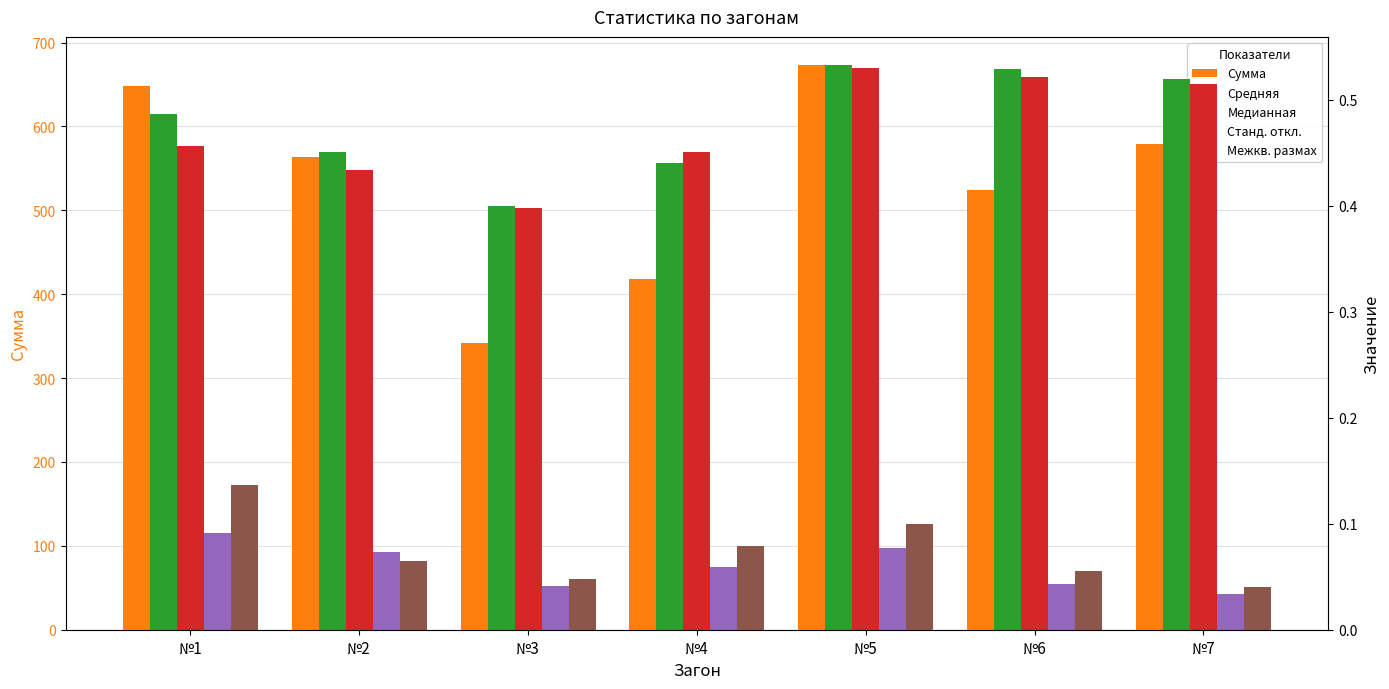

Reading right to left, extract all data points from this chart.

Сумма: №7=579.4	№6=524.8	№5=673.1	№4=417.6	№3=342.1	№2=563.0	№1=648.7
Средняя: №7=0.5	№6=0.5	№5=0.5	№4=0.4	№3=0.4	№2=0.5	№1=0.5
Медианная: №7=0.5	№6=0.5	№5=0.5	№4=0.5	№3=0.4	№2=0.4	№1=0.5
Станд. откл.: №7=0.0	№6=0.0	№5=0.1	№4=0.1	№3=0.0	№2=0.1	№1=0.1
Межкв. размах: №7=0.0	№6=0.1	№5=0.1	№4=0.1	№3=0.0	№2=0.1	№1=0.1